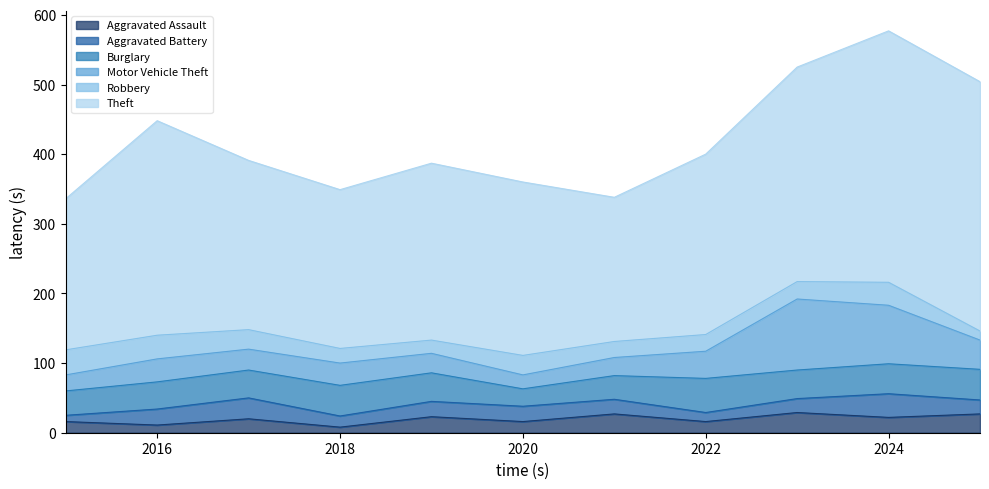

Reading left to right, list all the values displayed in this chart.

Aggravated Assault: 16	11	20	8	23	16	27	16	29	22	27
Aggravated Battery: 9	23	30	16	22	22	21	13	20	34	20
Burglary: 35	39	40	44	41	25	34	49	41	43	44
Motor Vehicle Theft: 23	33	30	32	28	20	26	39	102	84	42
Robbery: 36	34	28	21	19	28	23	24	25	33	13
Theft: 217	308	243	228	254	249	207	259	308	361	358